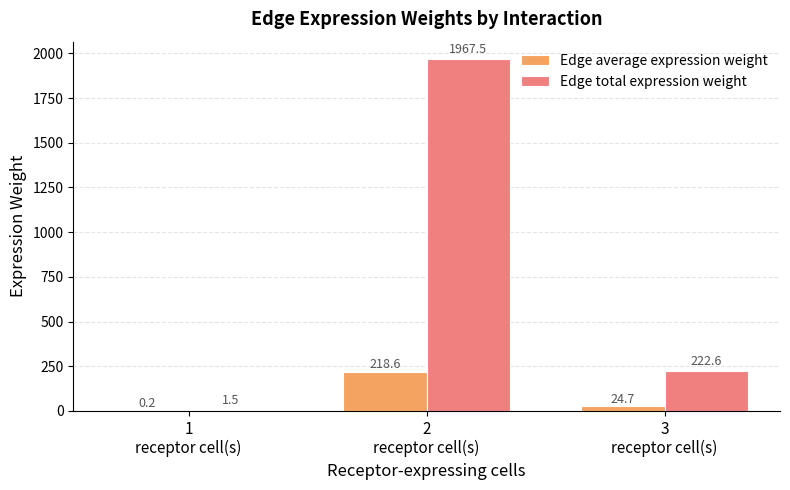

The value of Edge average expression weight at 3
receptor cell(s) is 24.7. True or false?

True